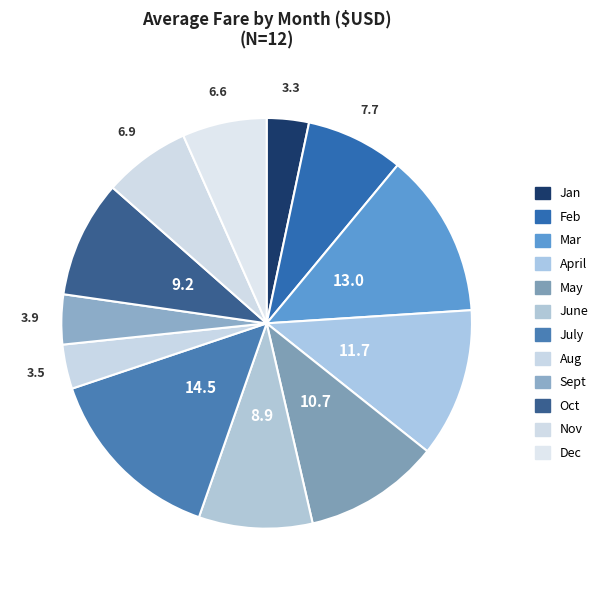

The Nov slice represents 19% of the pie. True or false?

False